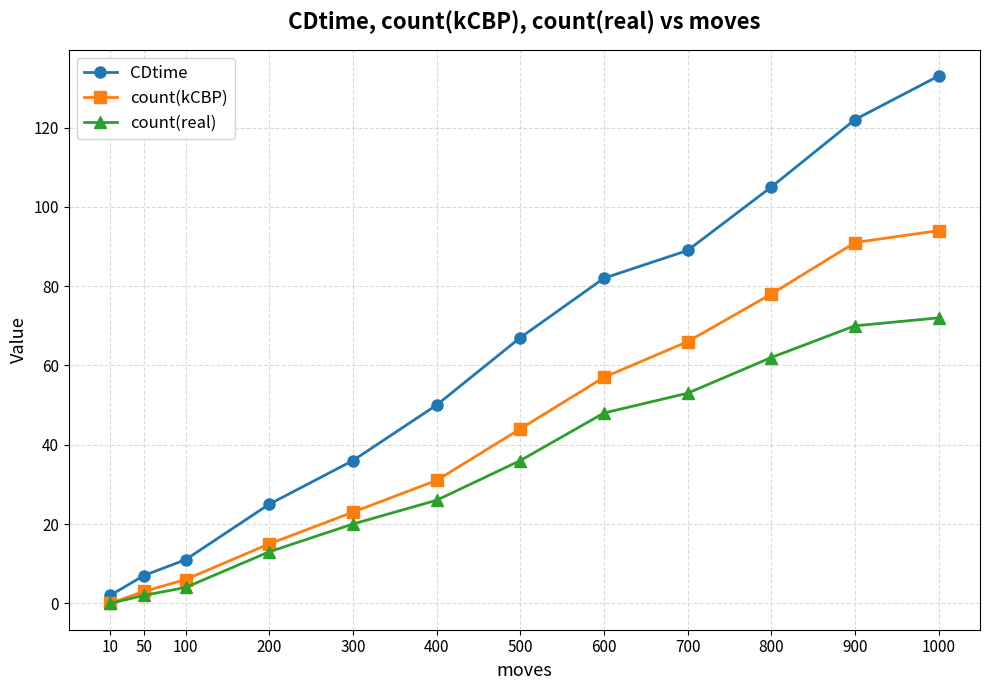

What is the value of the count(real) point at the 3rd from the left?

4